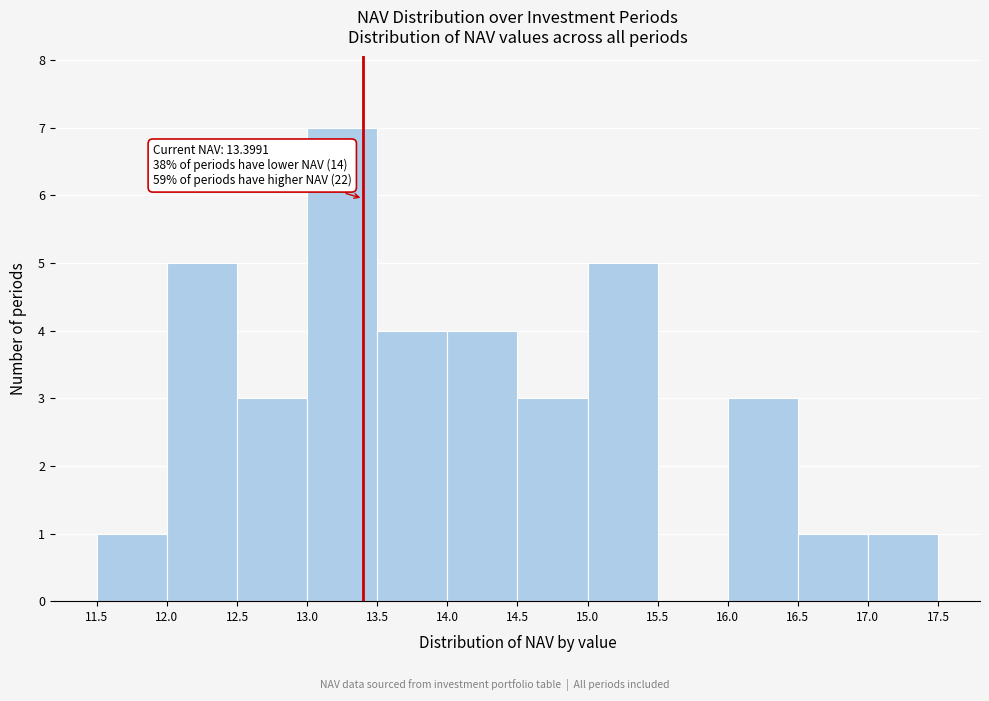

Over which range of the x-axis is the bar tallest?

13.0 to 13.5